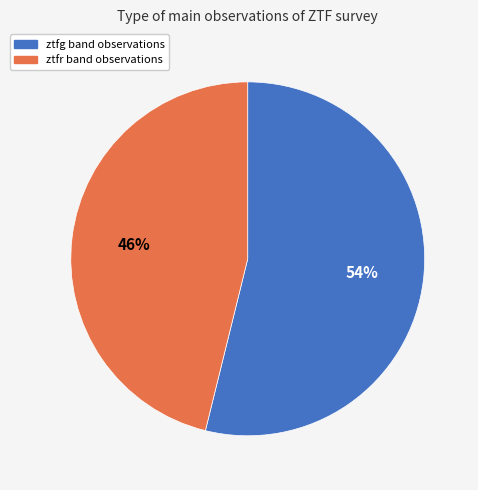

To the nearest percent, what is the combined percentage of ztfg and ztfr?

100%